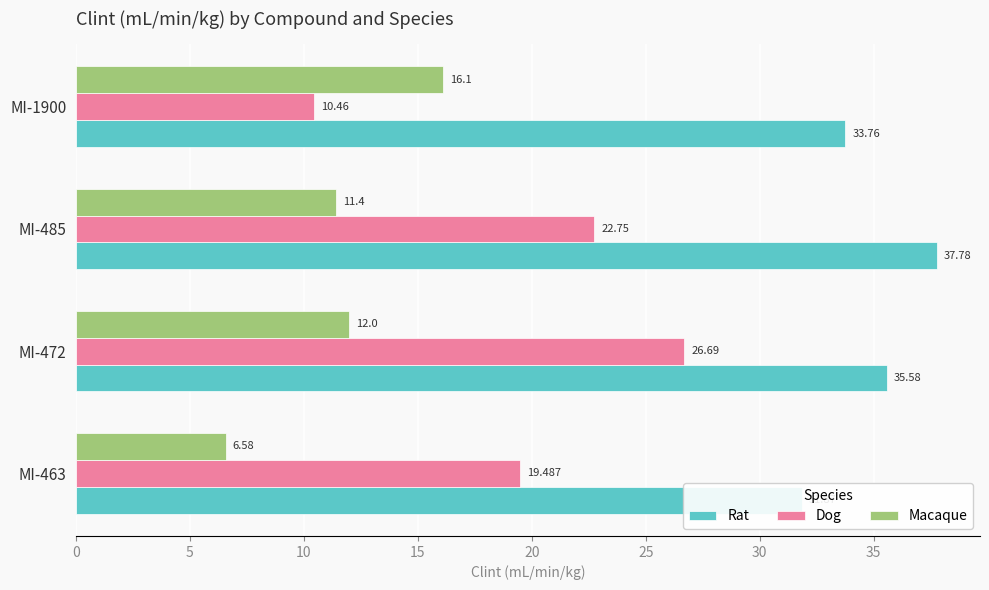

What is the difference between the maximum and minimum values in the Dog series?

16.2